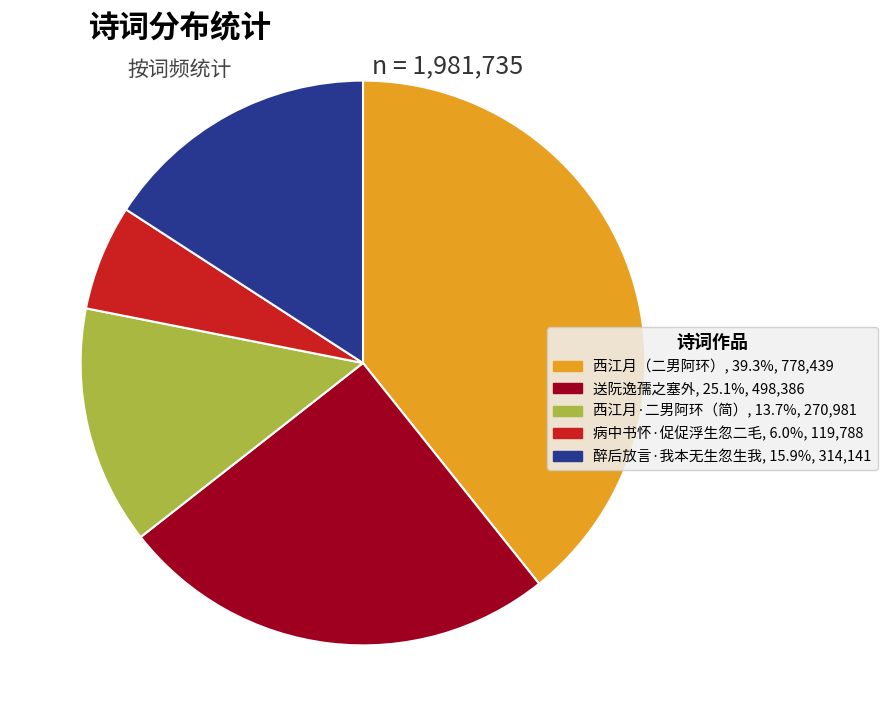

Is there a majority slice in this chart?

No